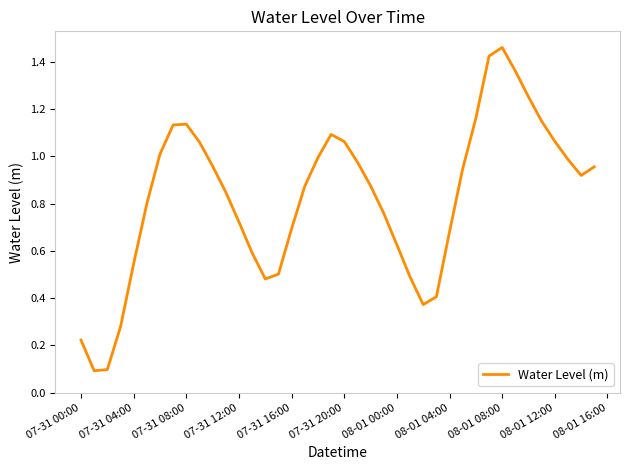

How many lines are shown in the chart?

1